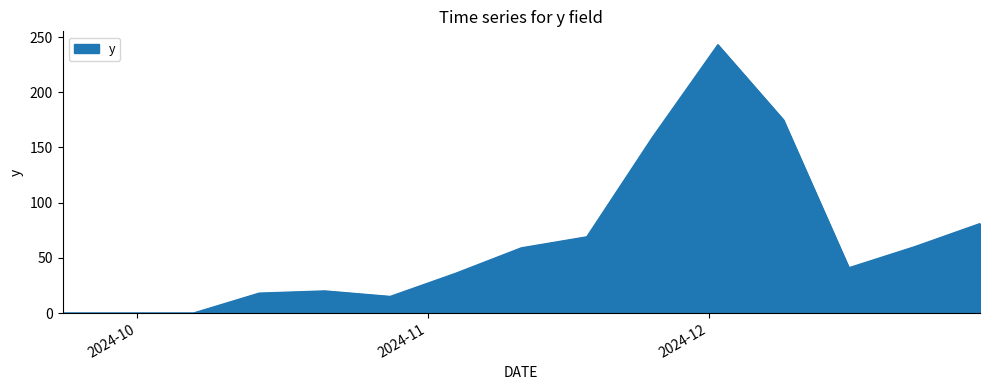

What is the difference between the maximum and minimum values?

243